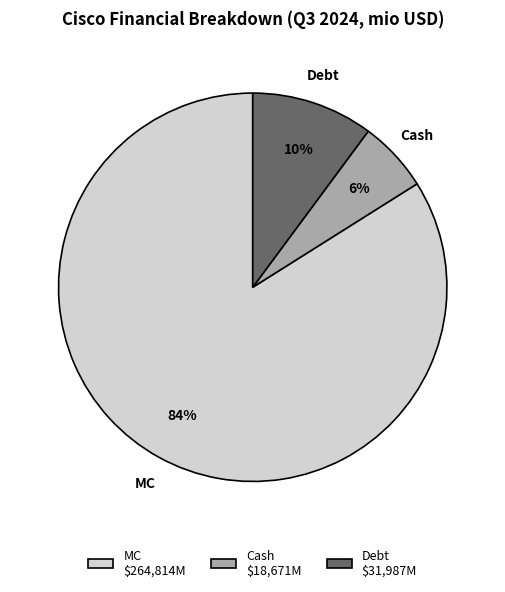

Which slice represents more than half of the pie?

MC